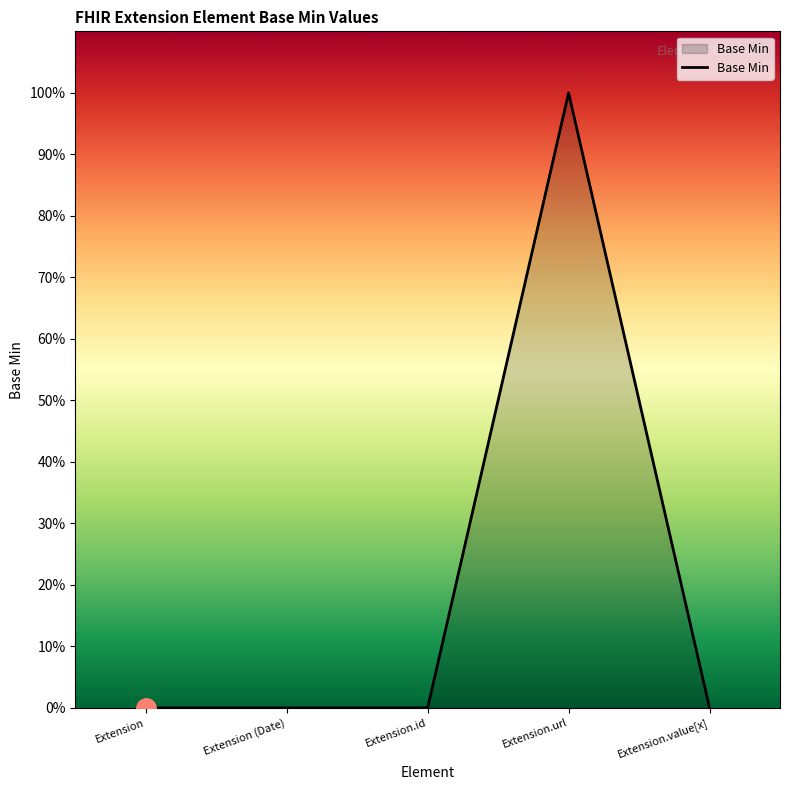

What is the difference between the values at Extension.id and Extension.url?

1